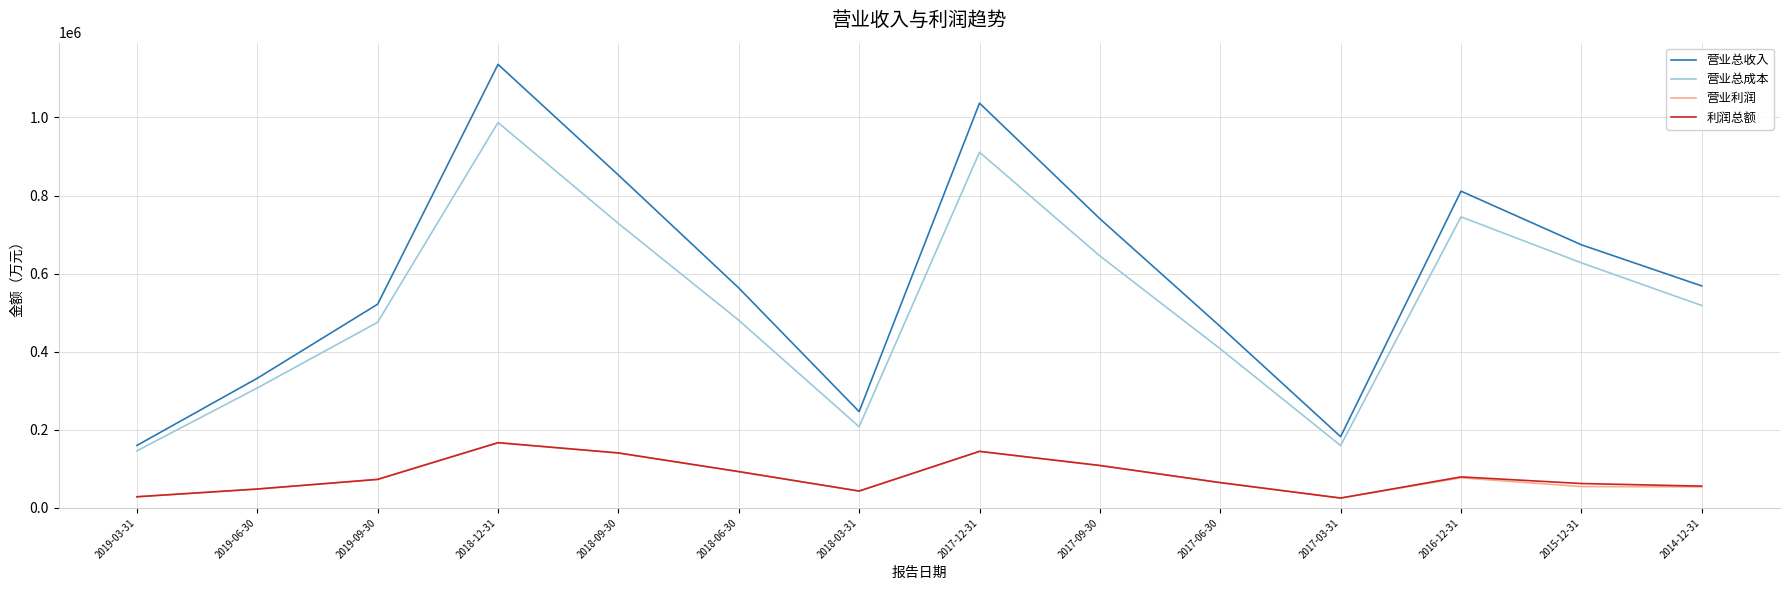

What is the maximum value shown in the chart?

1135976